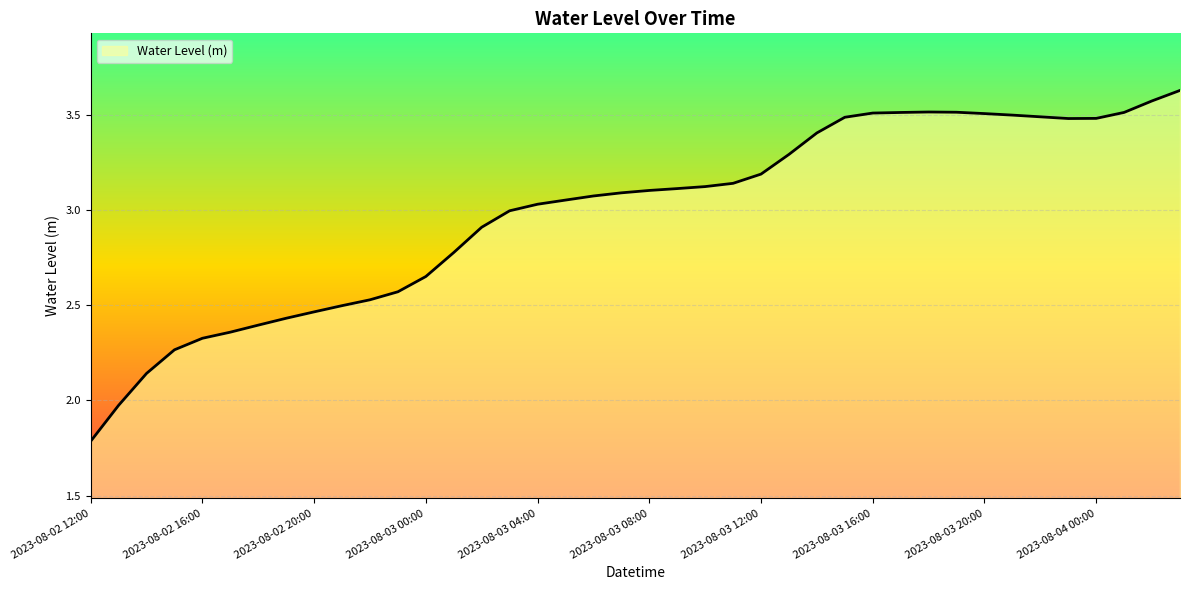

What is the minimum value shown in the chart?

1.8